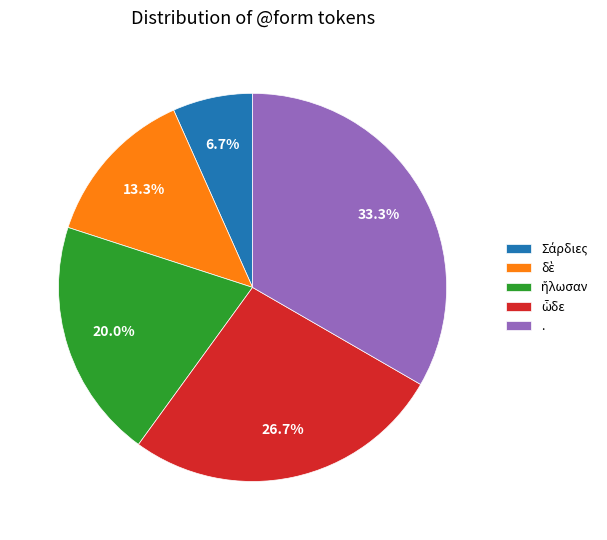

Is there a majority slice in this chart?

No